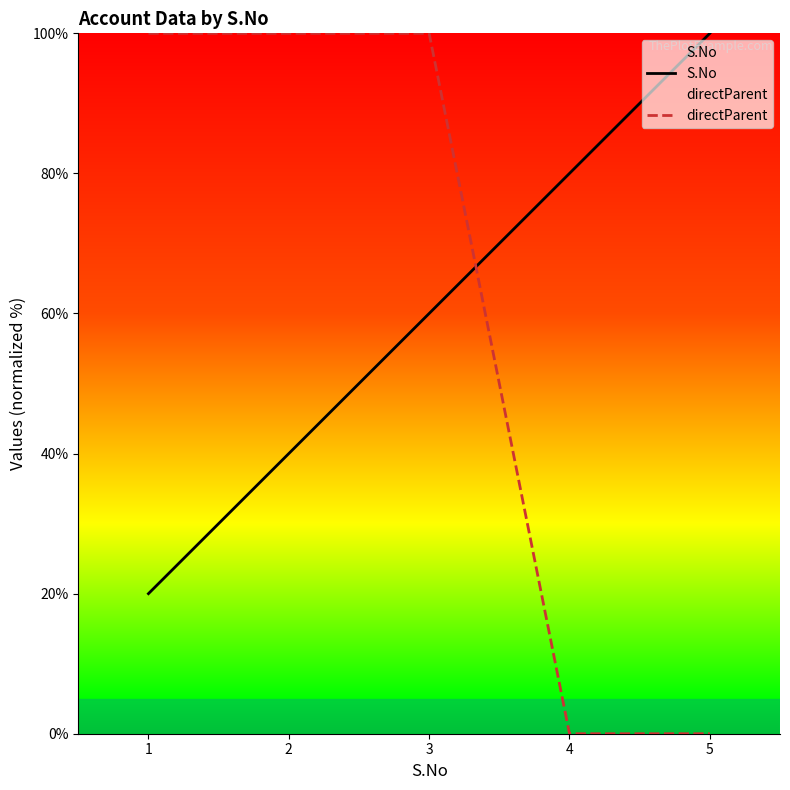

Between 2 and 5, which is larger?

5